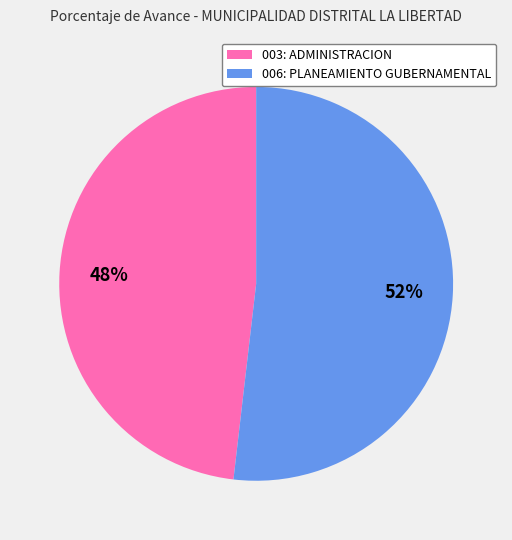

True or false: 006: PLANEAMIENTO GUBERNAMENTAL accounts for 41% of the total.

False